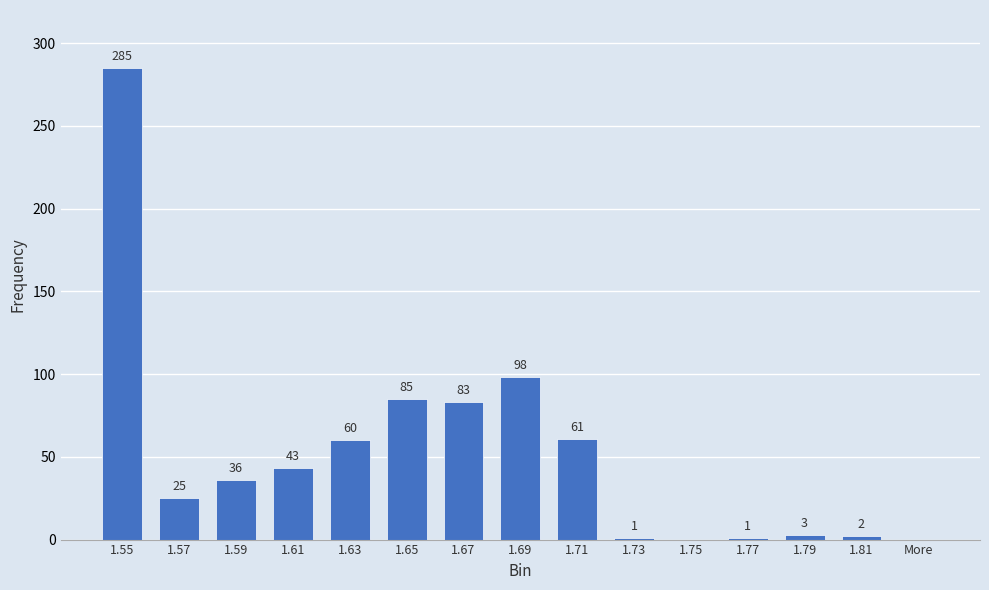

Count the number of categories in the chart.

15